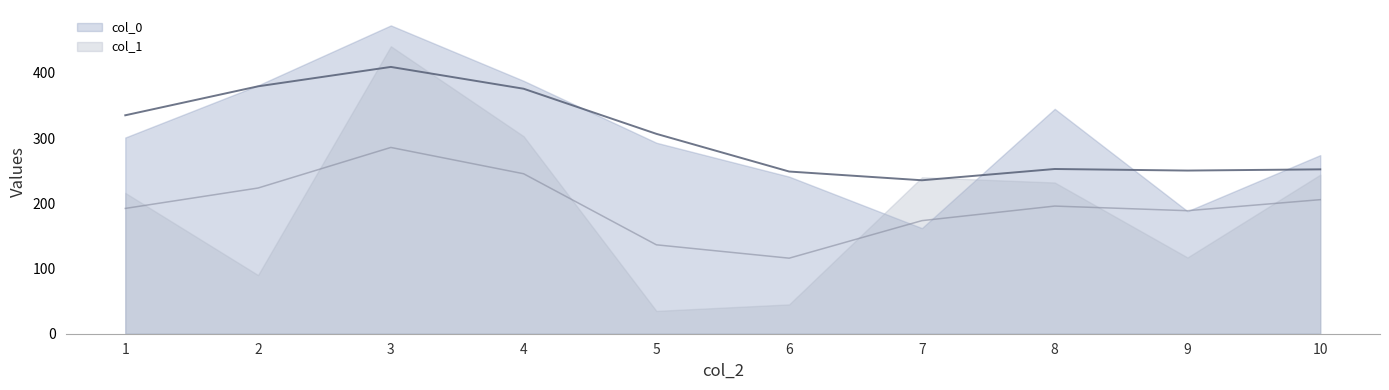

How many interior local valleys does the col_1 series have?

3